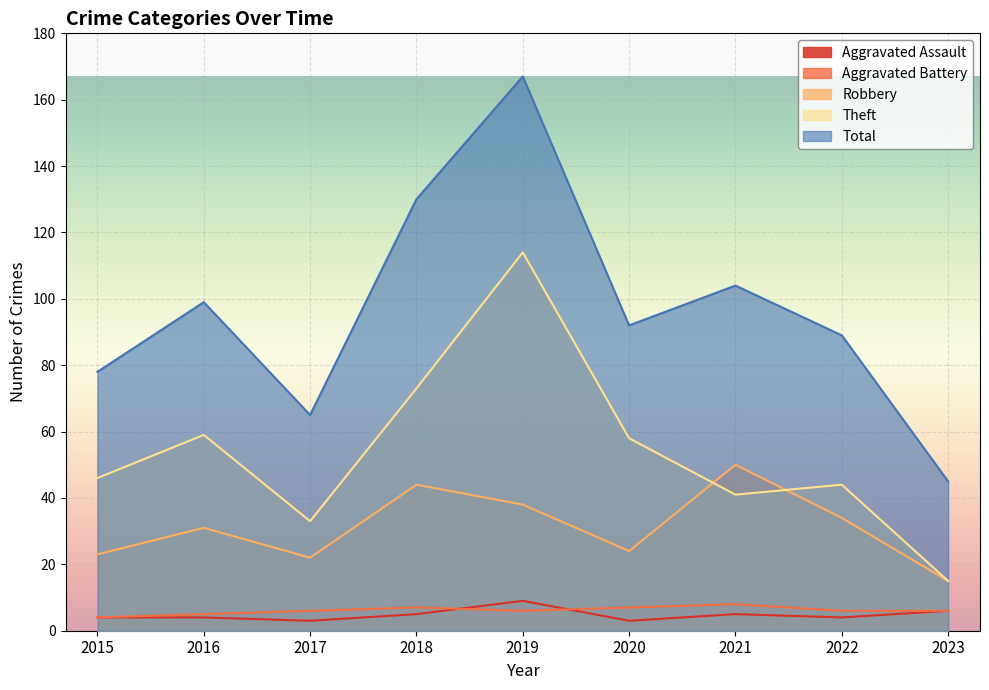

At 2023, list the series in order from smallest to largest.

Aggravated Assault, Aggravated Battery, Robbery, Theft, Total